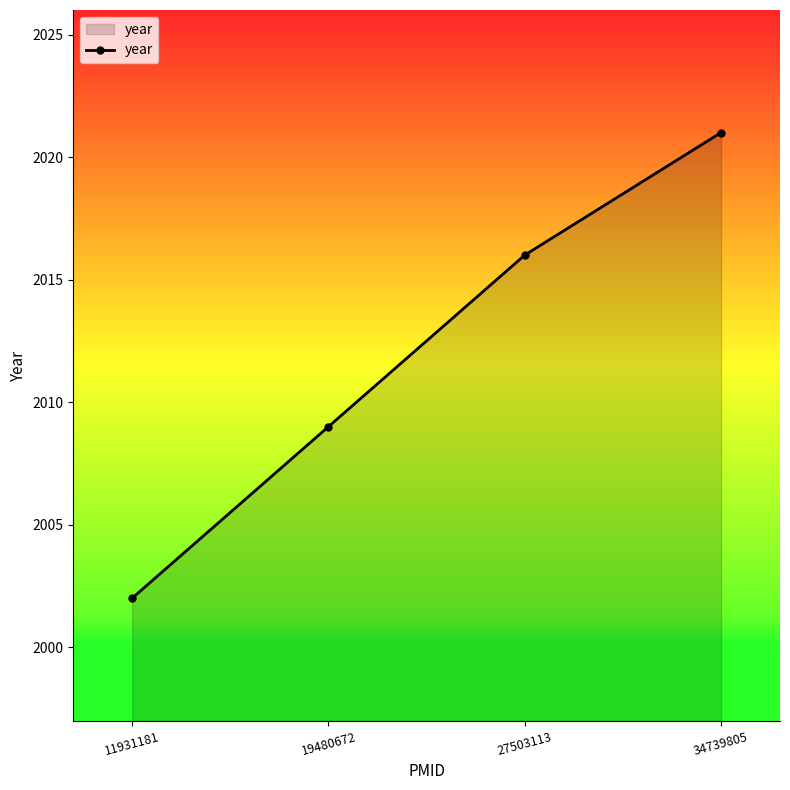

What is the value of the 2nd point from the left?

2009